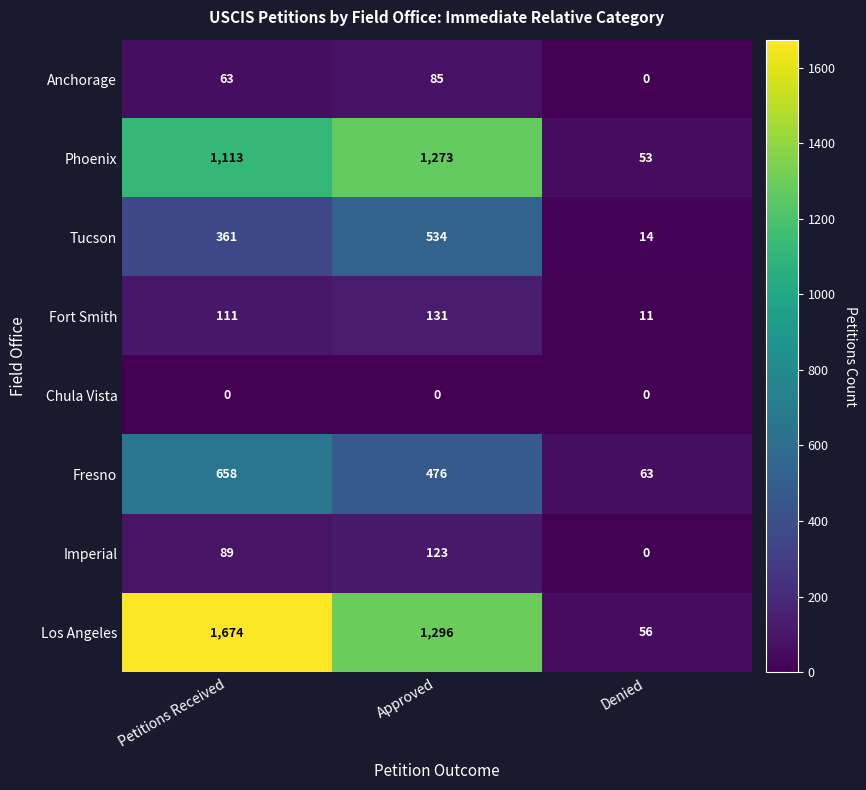

What is the maximum value for Imperial?

123